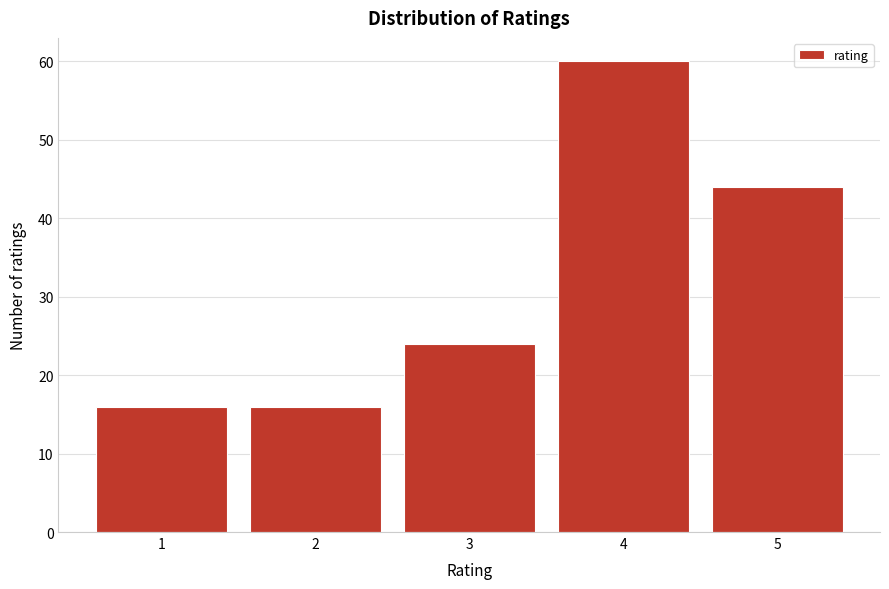

Reading left to right, what are all the values shown in this chart?

16	16	24	60	44